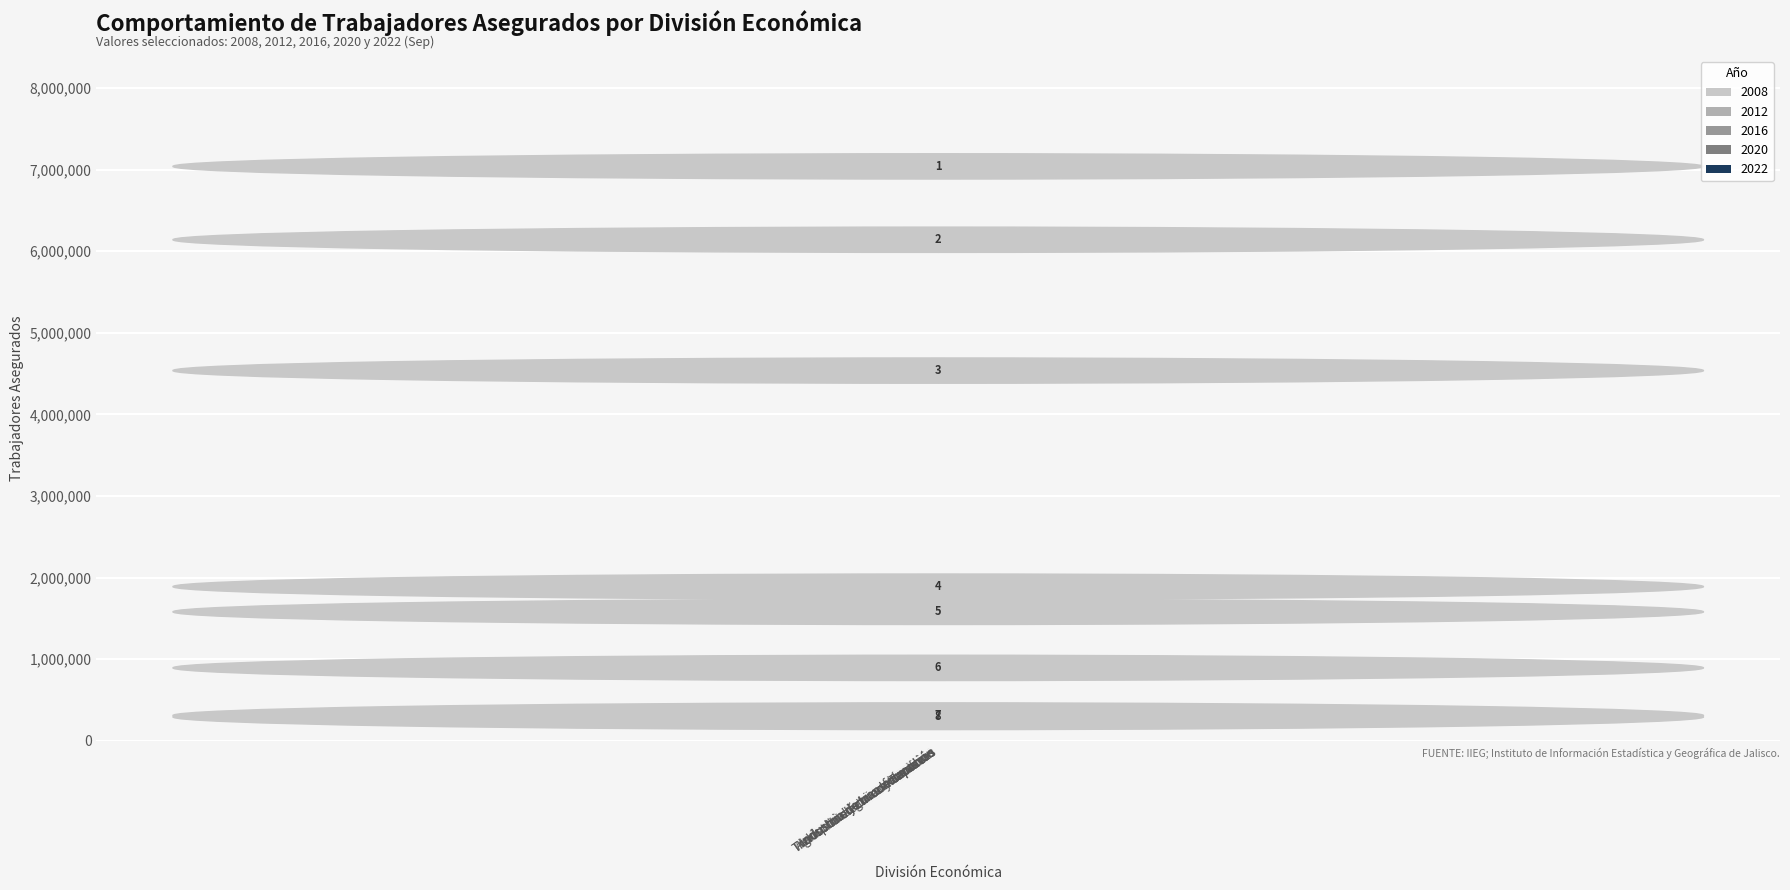

How many values in the 2012 series are below 1241453?

4